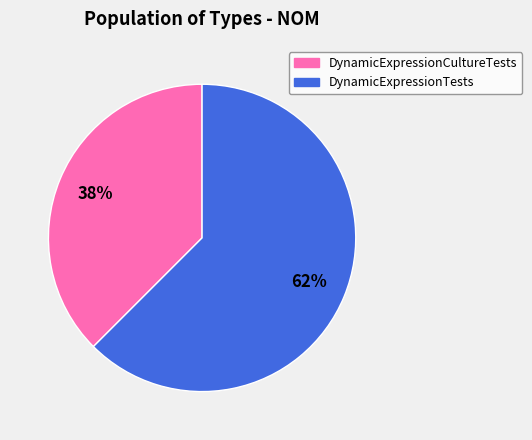

Is the sum of DynamicExpressionCultureTests and DynamicExpressionTests greater than half?

Yes